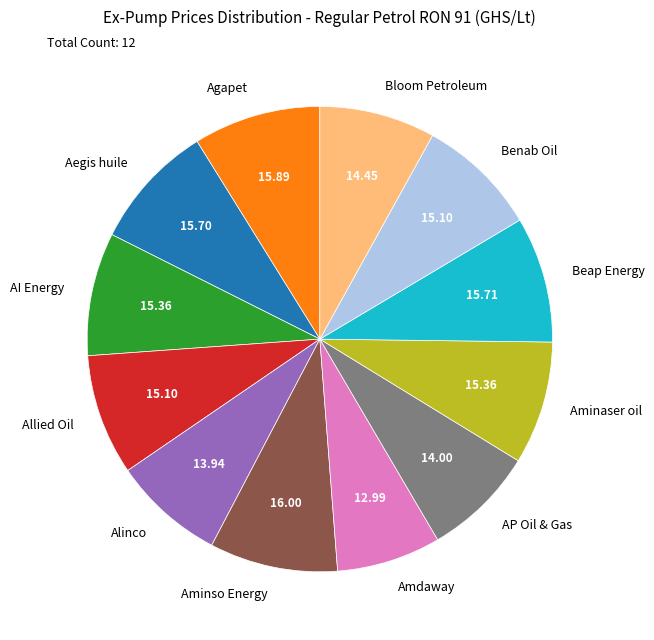

Combined, do Agapet and Amdaway account for over 50%?

No